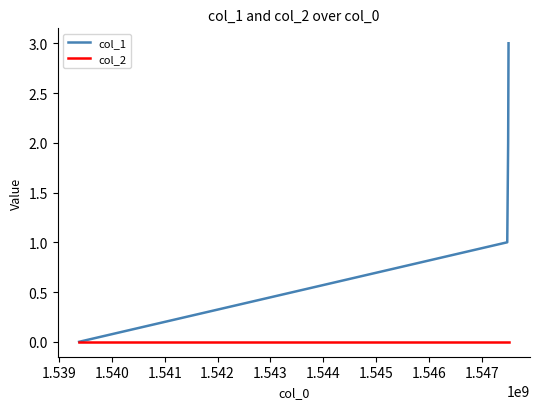

Which series has the largest total across all categories?

col_1